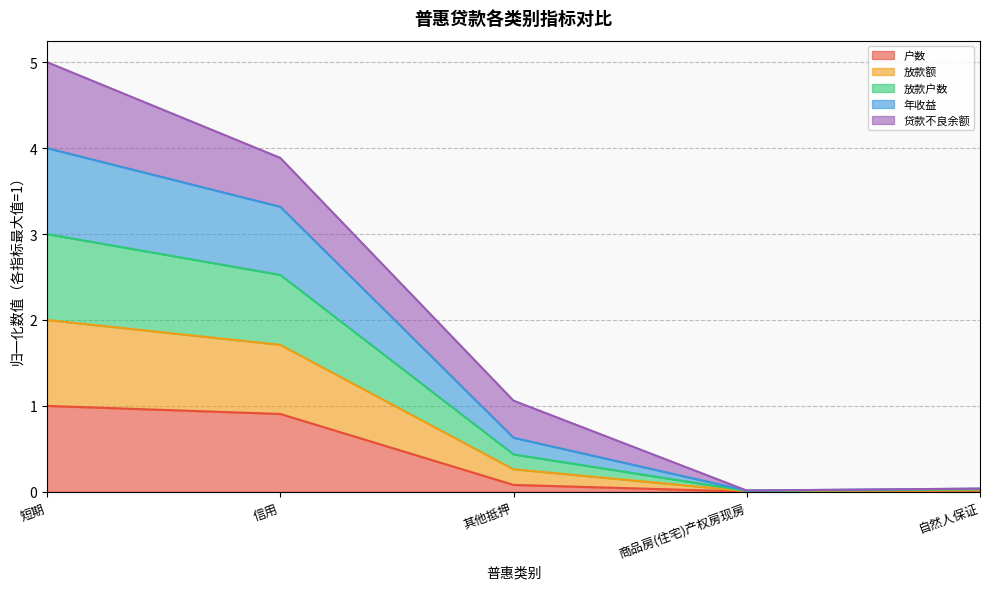

Which series has the largest total across all categories?

年收益